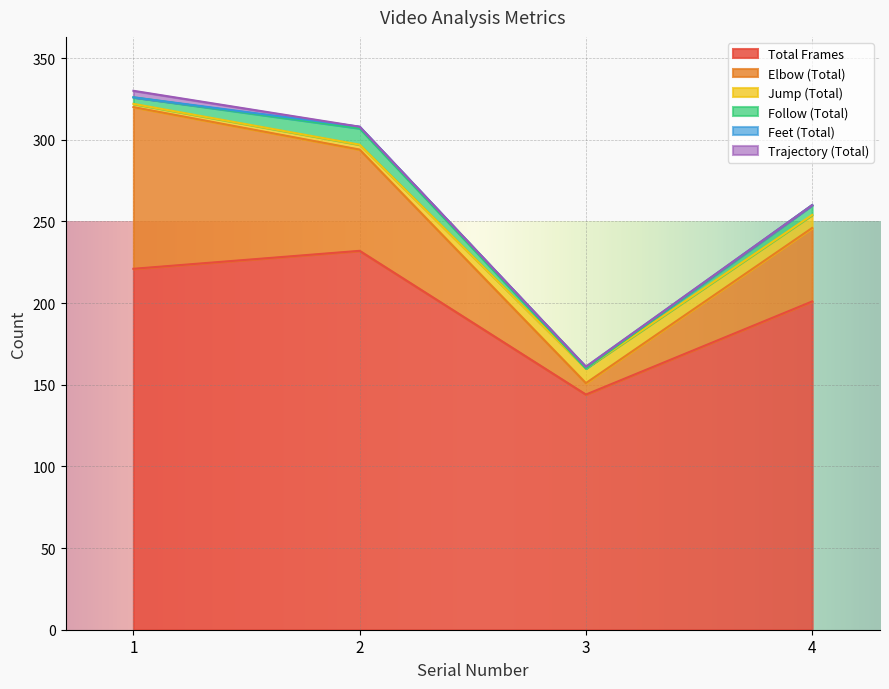

At which label does Follow (Total) first exceed 6?

2